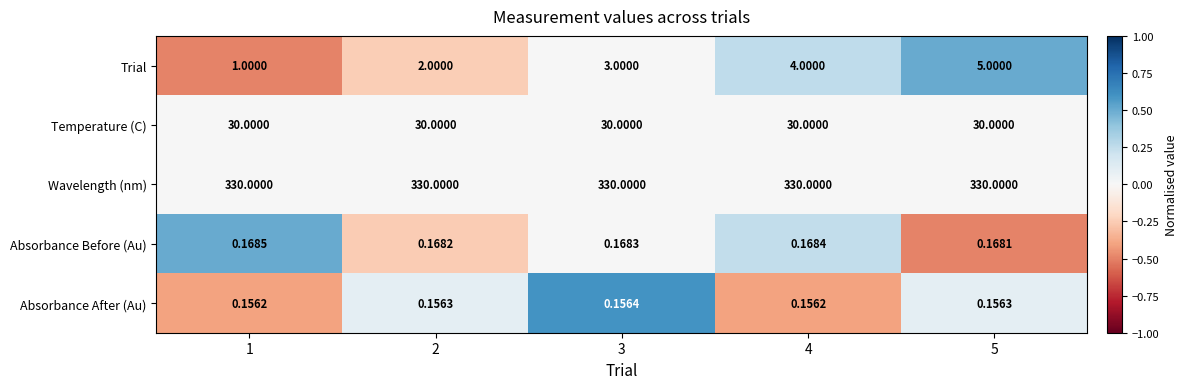

Rank the series by their maximum value, from lowest to highest.

Absorbance After (Au), Absorbance Before (Au), Trial, Temperature (C), Wavelength (nm)